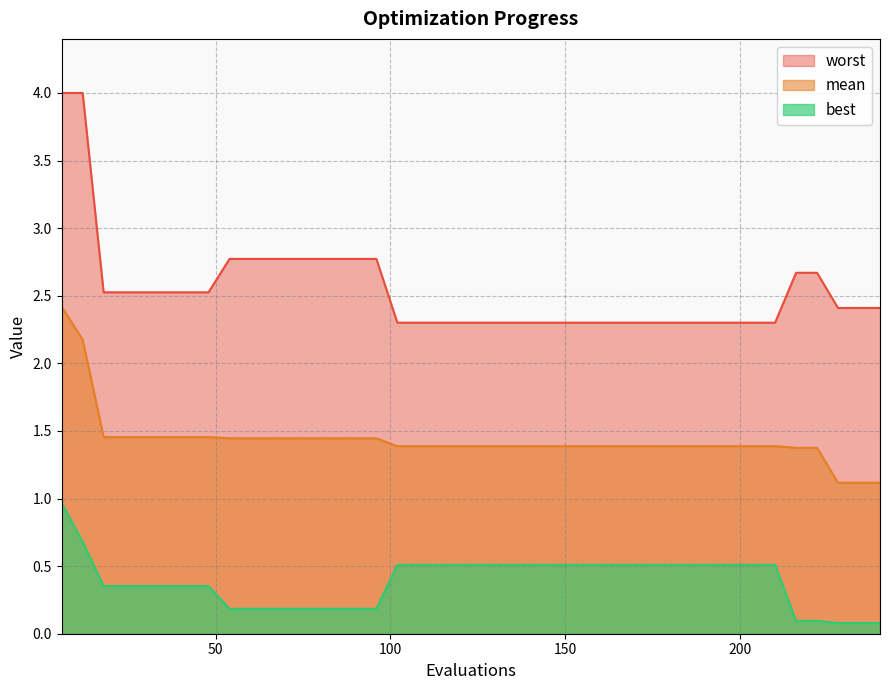

What is the difference between the maximum and second lowest values in the mean series?

1.3